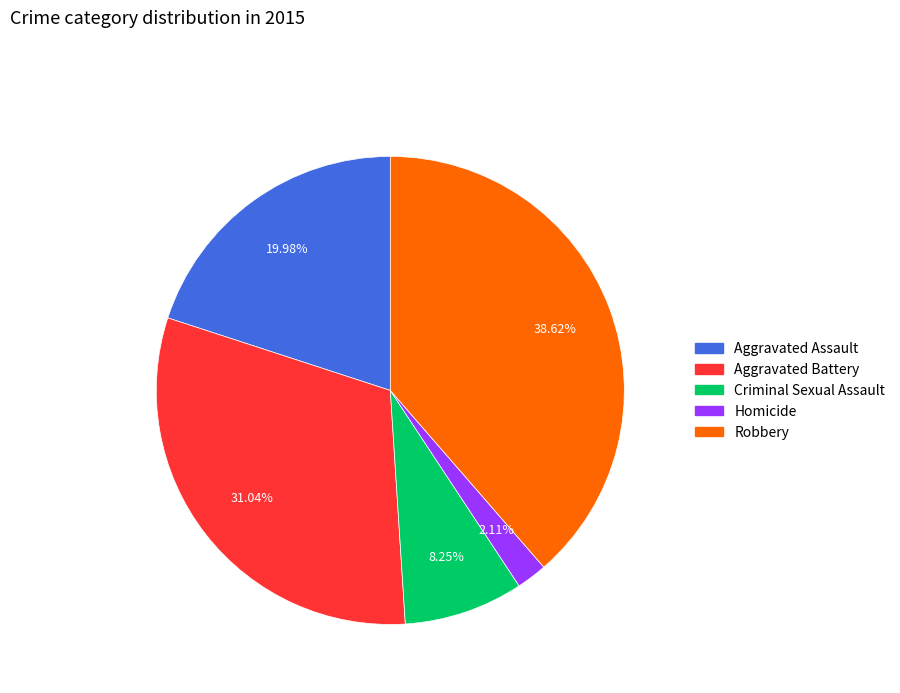

To the nearest percent, what portion does Aggravated Battery represent?

31%